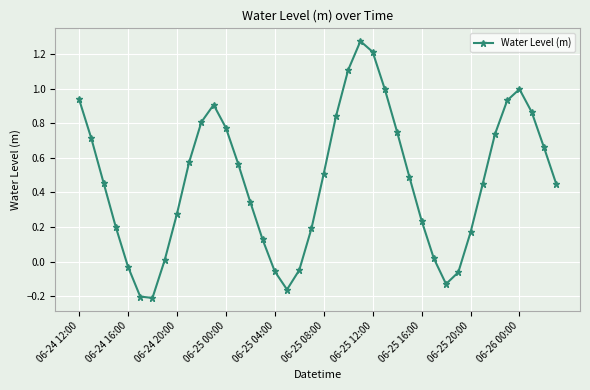

How many values are above zero?

32